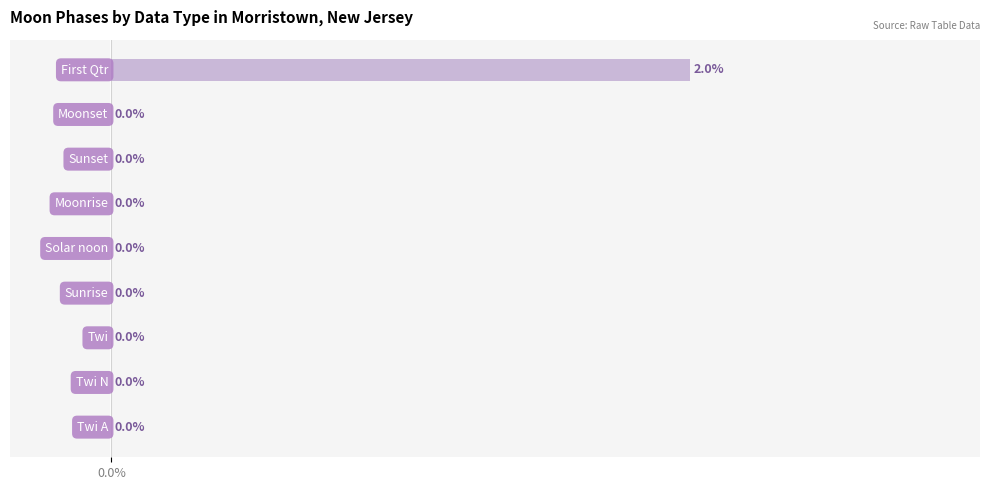

Count the number of data series in this chart.

1